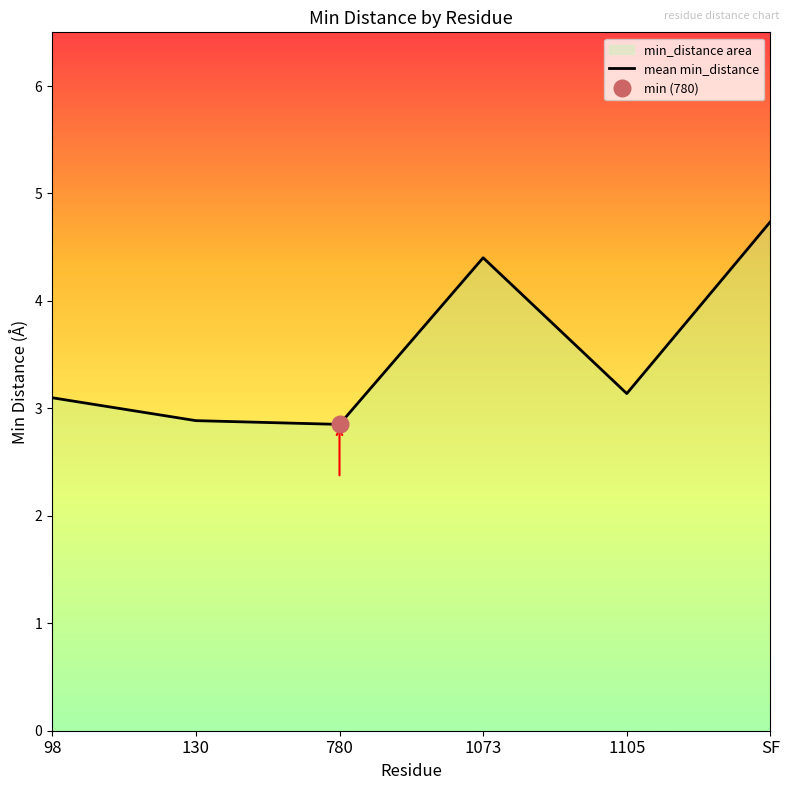

What is the difference between the maximum and minimum values?

1.9